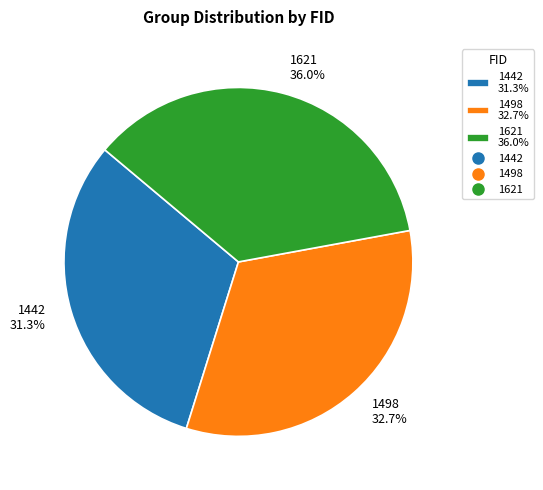

Count the number of slices in the pie.

3